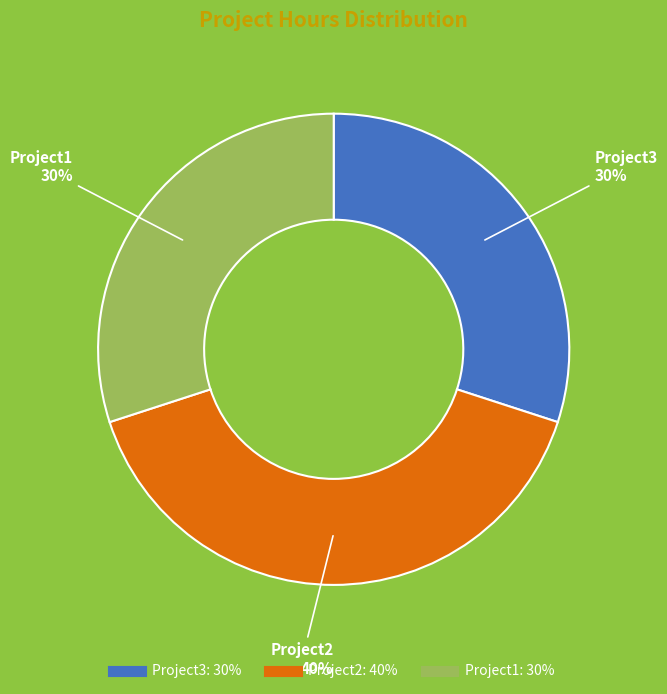

Does Project2 account for over 50% of the chart?

No